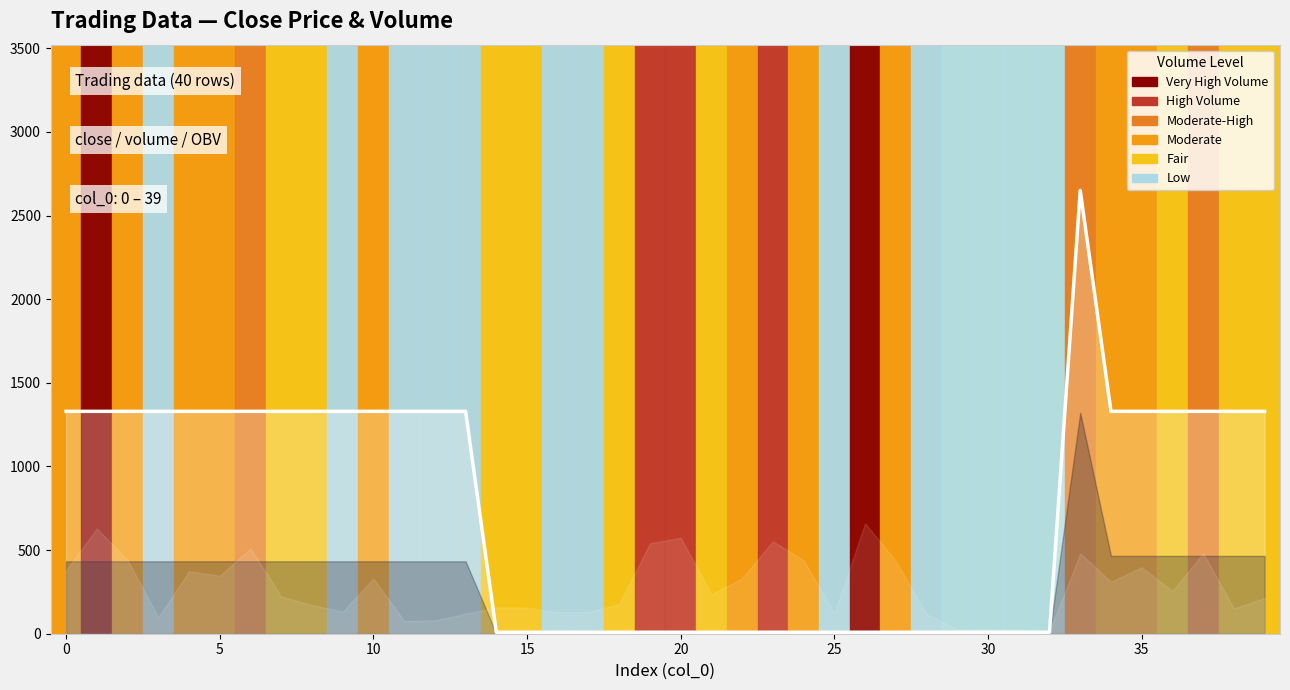

What is the label of the 6th point from the right?

34